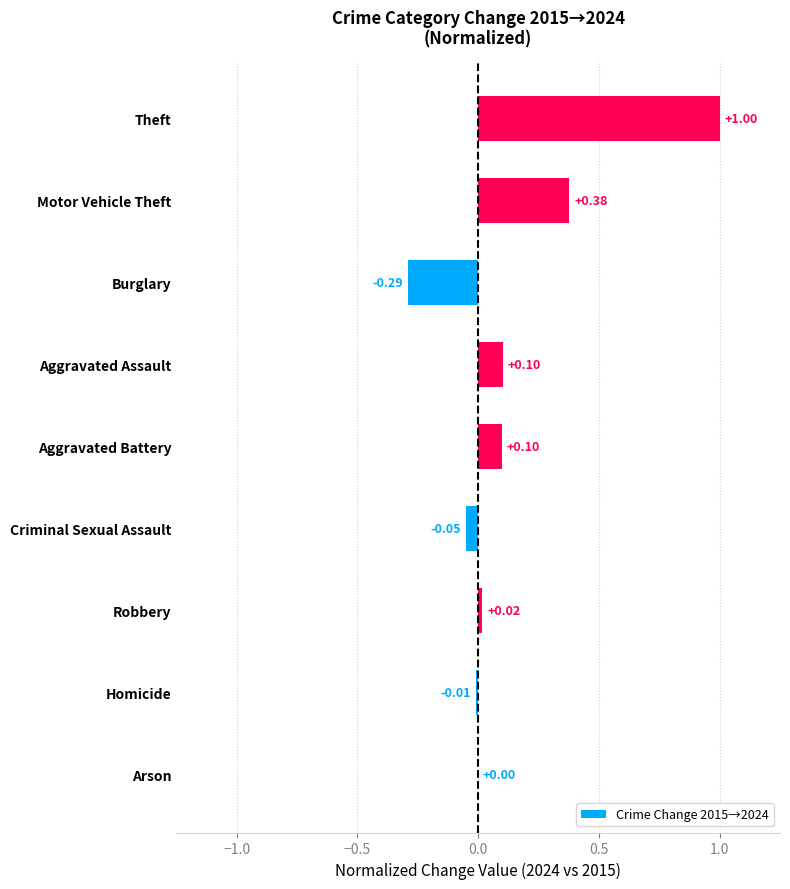

Where is the data nearest to the value 0?

Arson